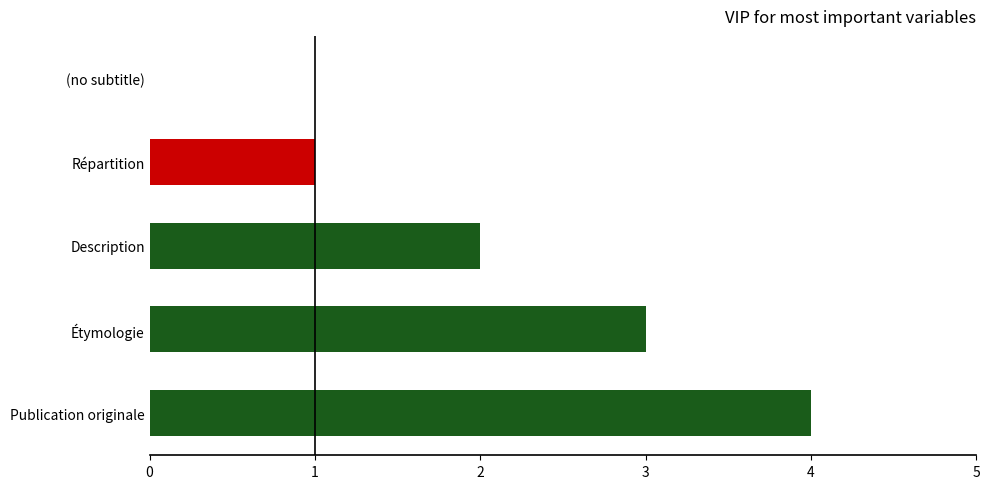

The value at Publication originale is 6. True or false?

False